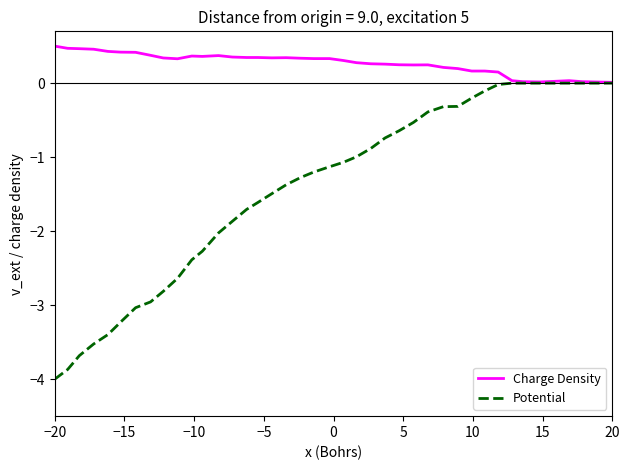

Which series has the largest total across all categories?

Charge Density